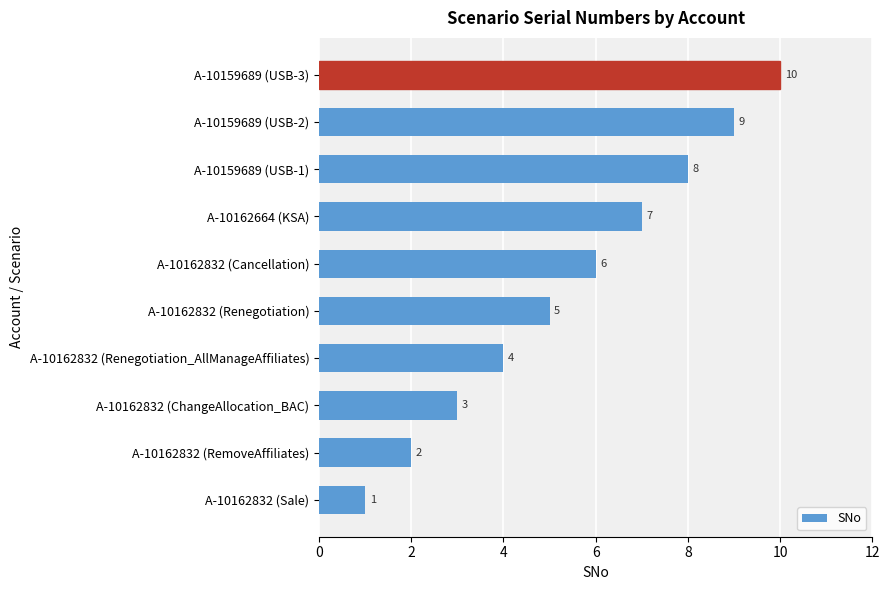

What is the difference between the maximum and minimum values?

9